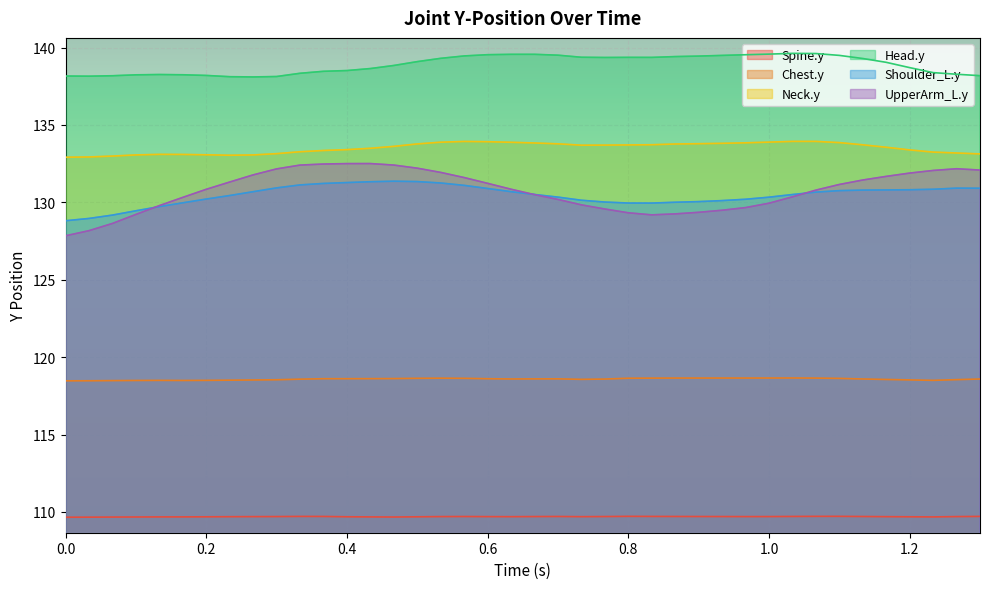

Which series has the widest spread of values?

UpperArm_L.y